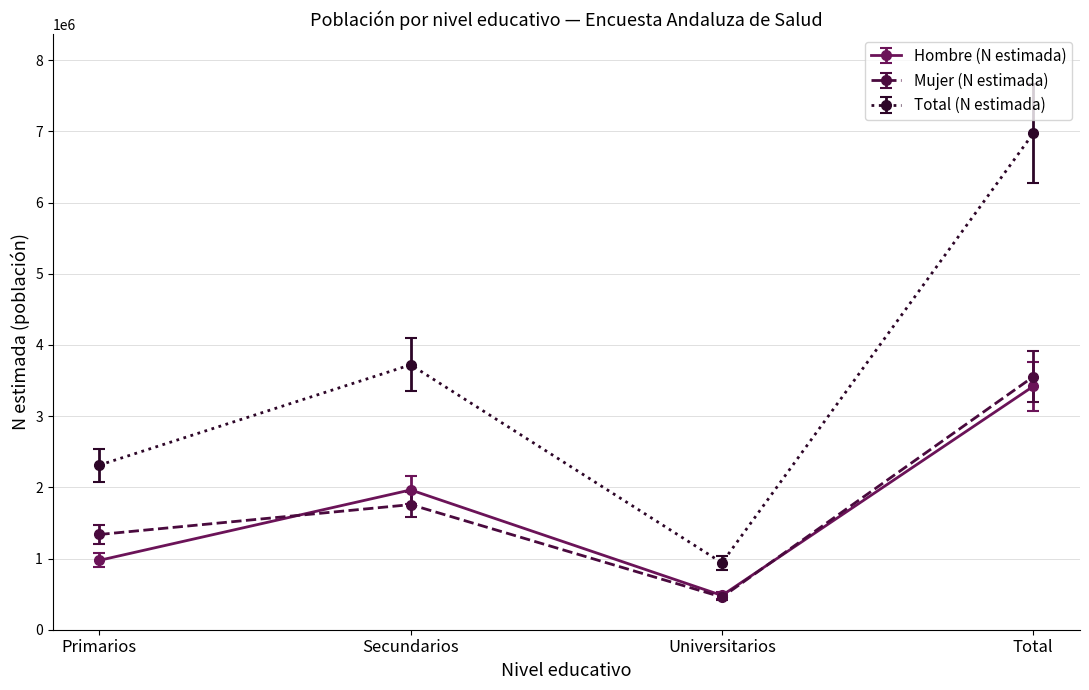

The Mujer (N estimada) series shows 1337796 at Primarios. True or false?

True